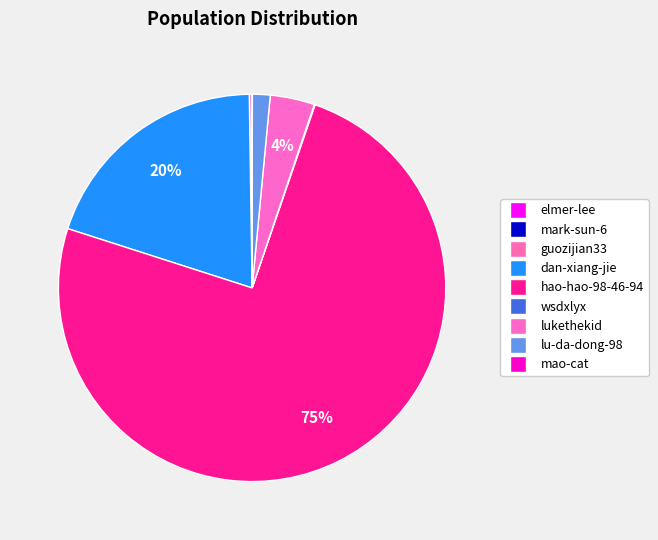

What is the largest slice in the pie chart?

hao-hao-98-46-94